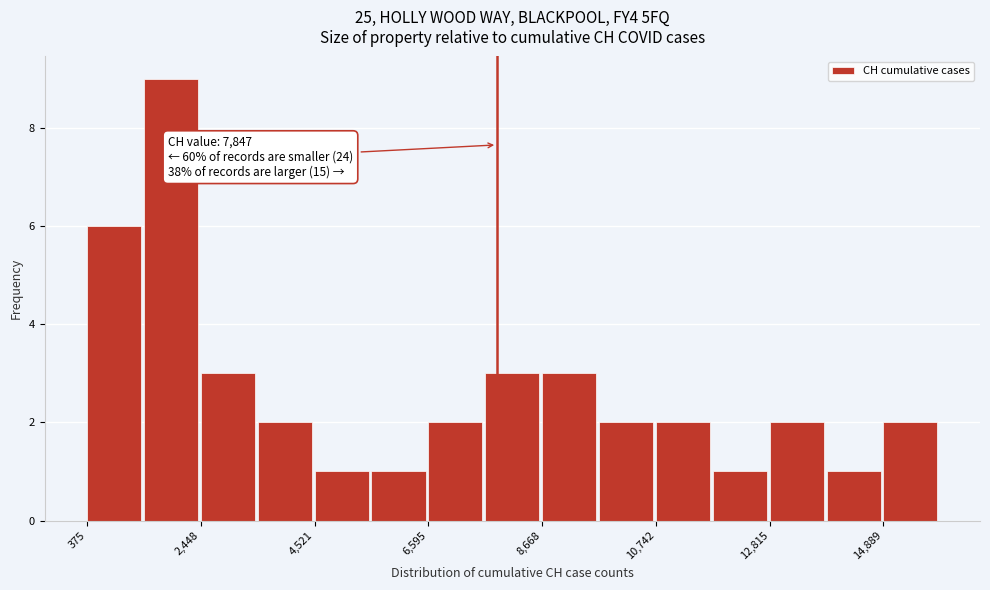

Read against the x-axis, roughly where is the centre of the tallest bar?

2000